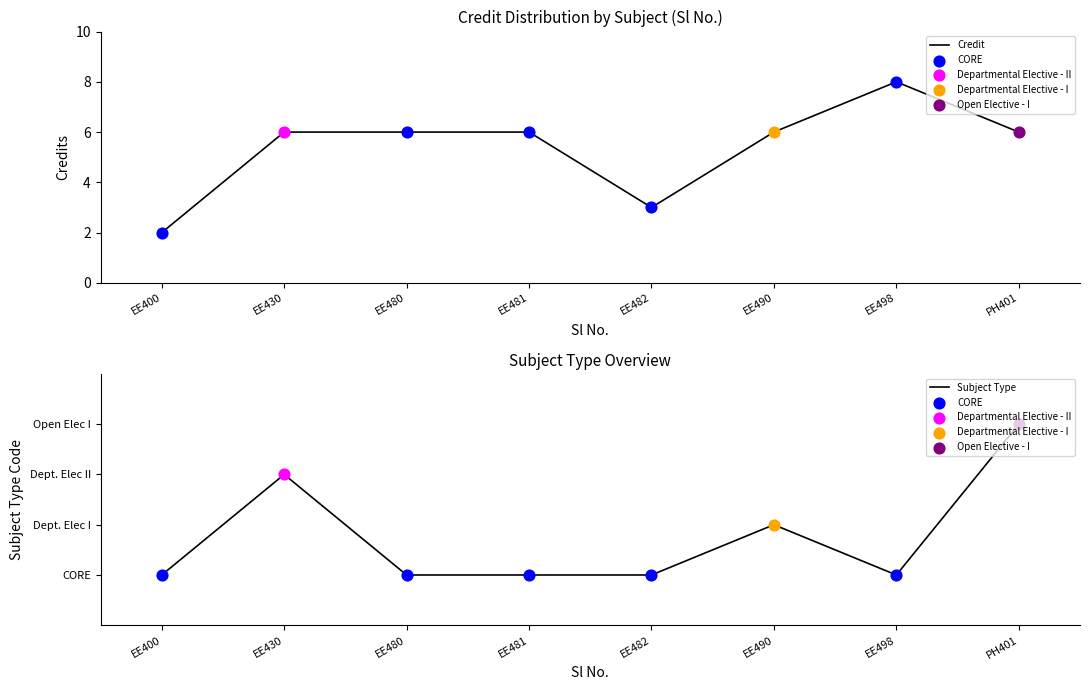

Is the value of Subject Type at EE490 greater than the value of Credit at EE480?

No